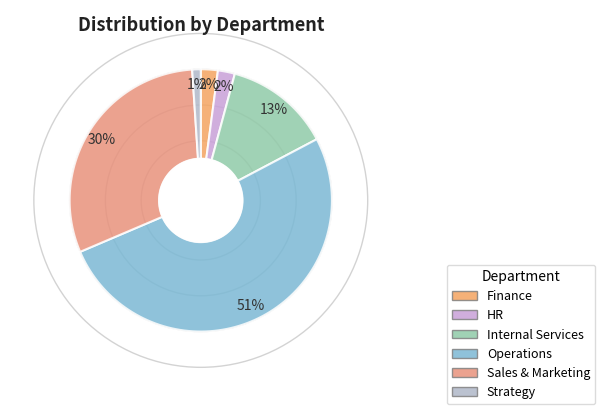

Rank the categories by value from lowest to highest.

Strategy, Finance, HR, Internal Services, Sales & Marketing, Operations